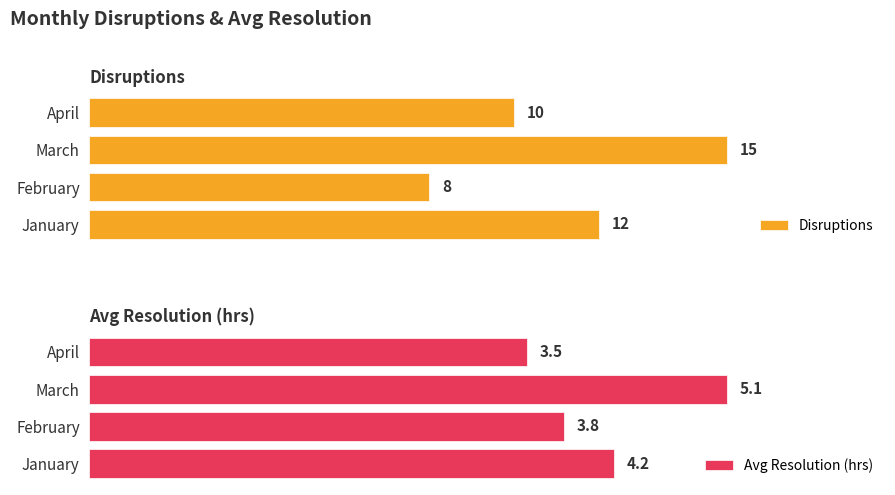

Rank the categories by Disruptions value from lowest to highest.

February, April, January, March